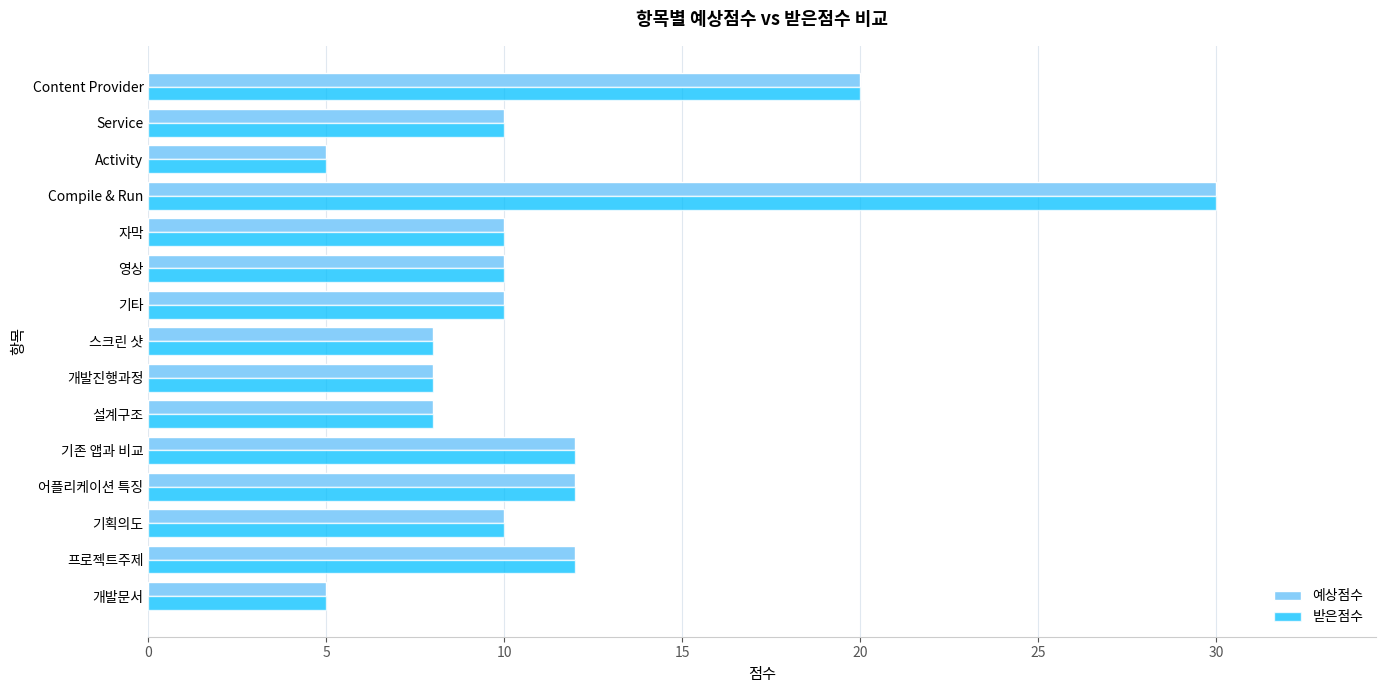

Which category has the highest value in the 받은점수 series?

Compile & Run